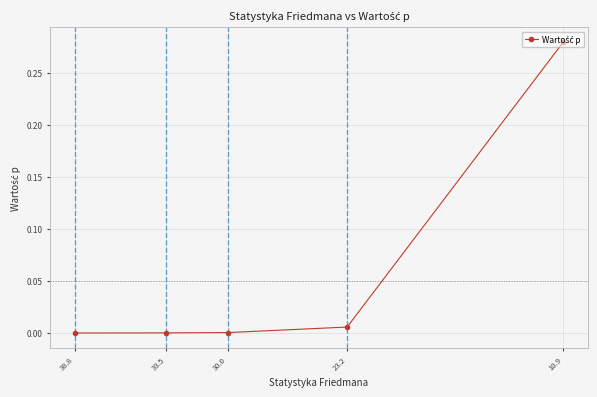

Which has a higher value, 23.2 or 10.9?

10.9